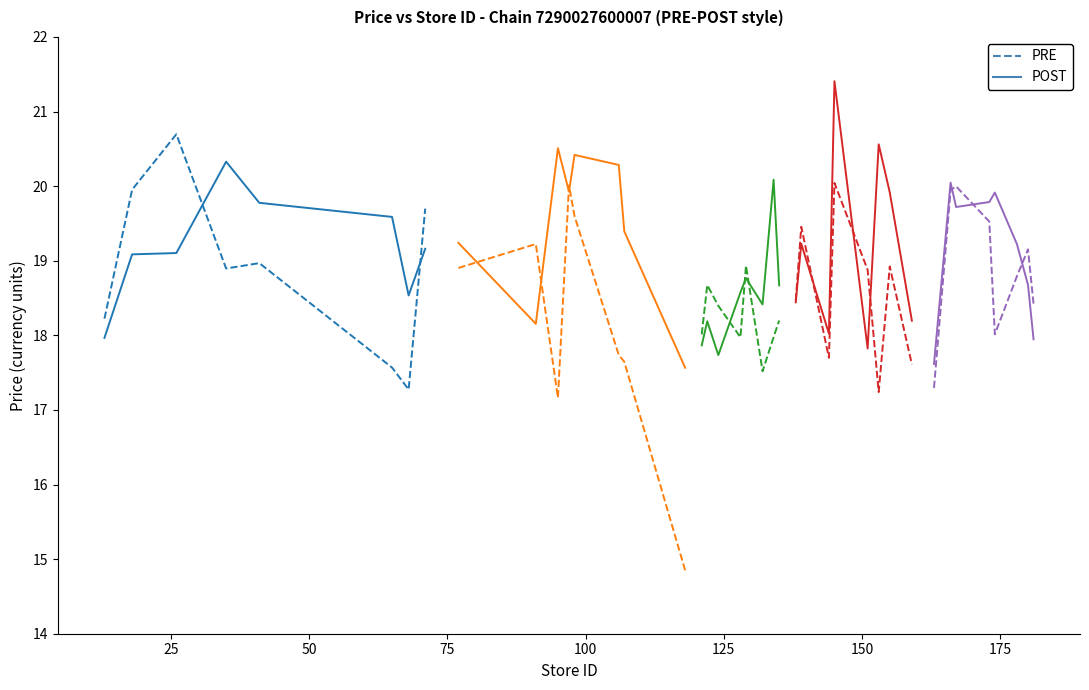

Which series has the largest total across all categories?

POST